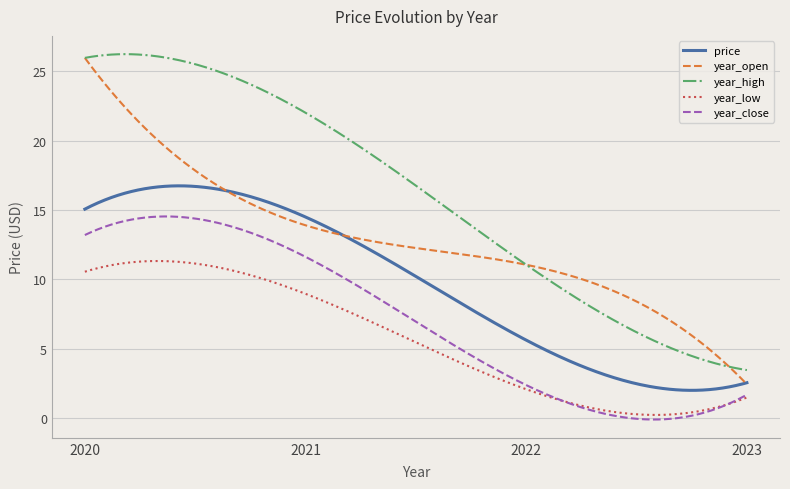

How many lines are shown in the chart?

5